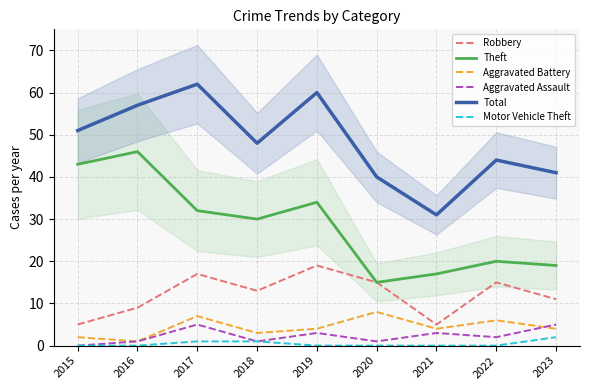

How many interior local valleys does the Robbery series have?

2